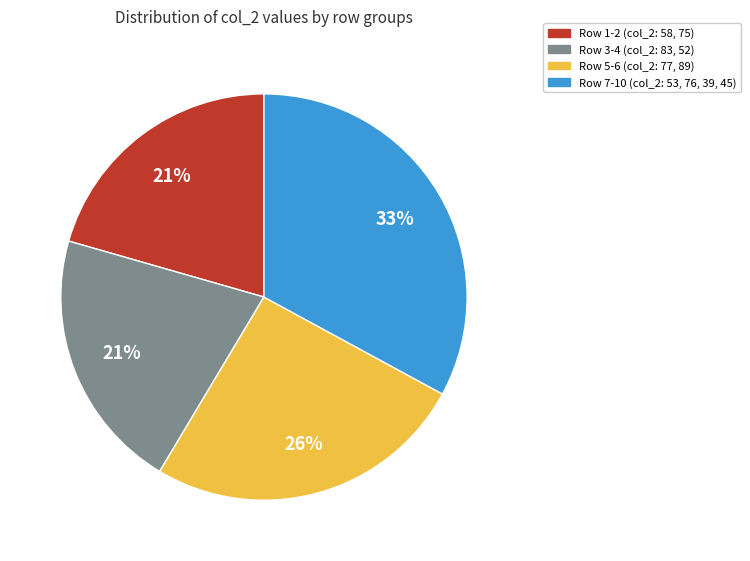

Does any single category account for the majority?

No